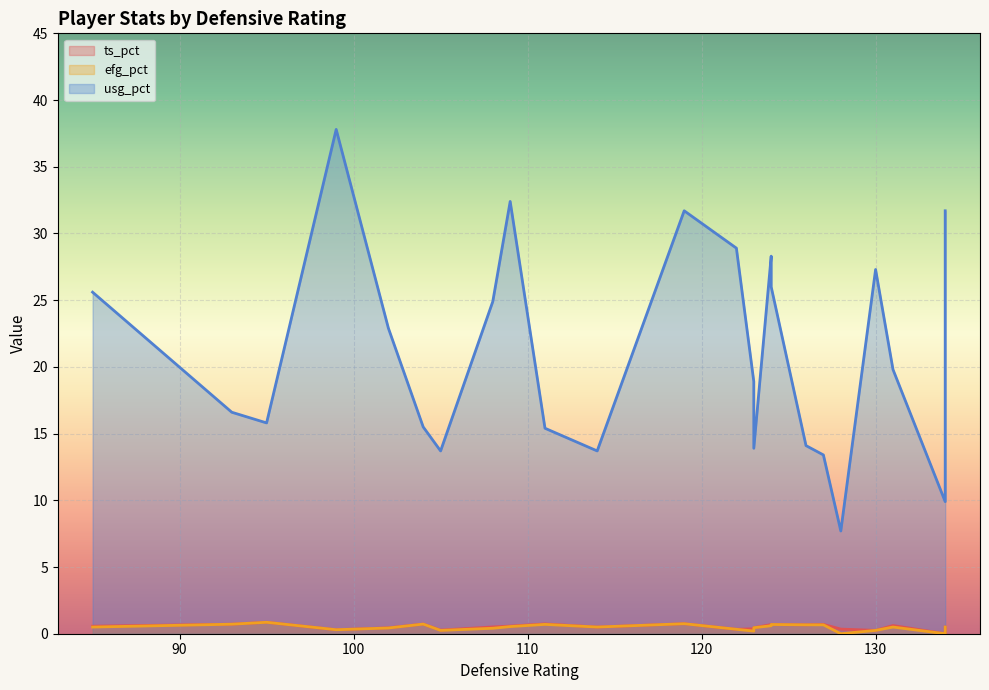

True or false: ts_pct and usg_pct cross at least once.

False